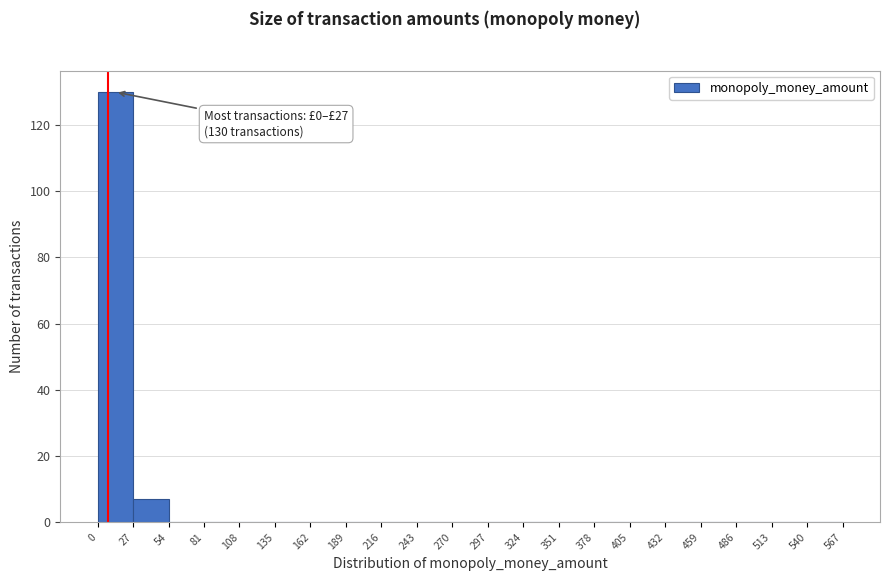

Over which range of the x-axis is the bar tallest?

0 to 27